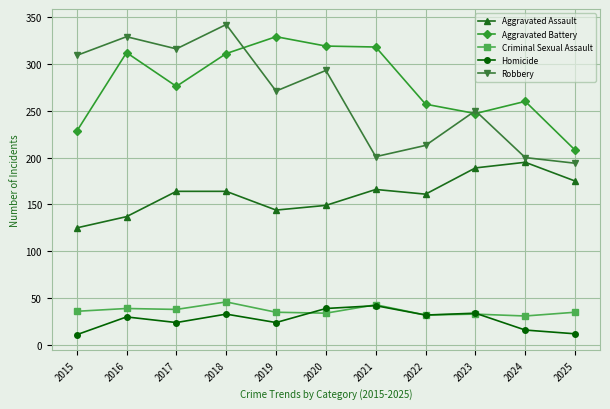

The Aggravated Assault series shows 276 at 2022. True or false?

False